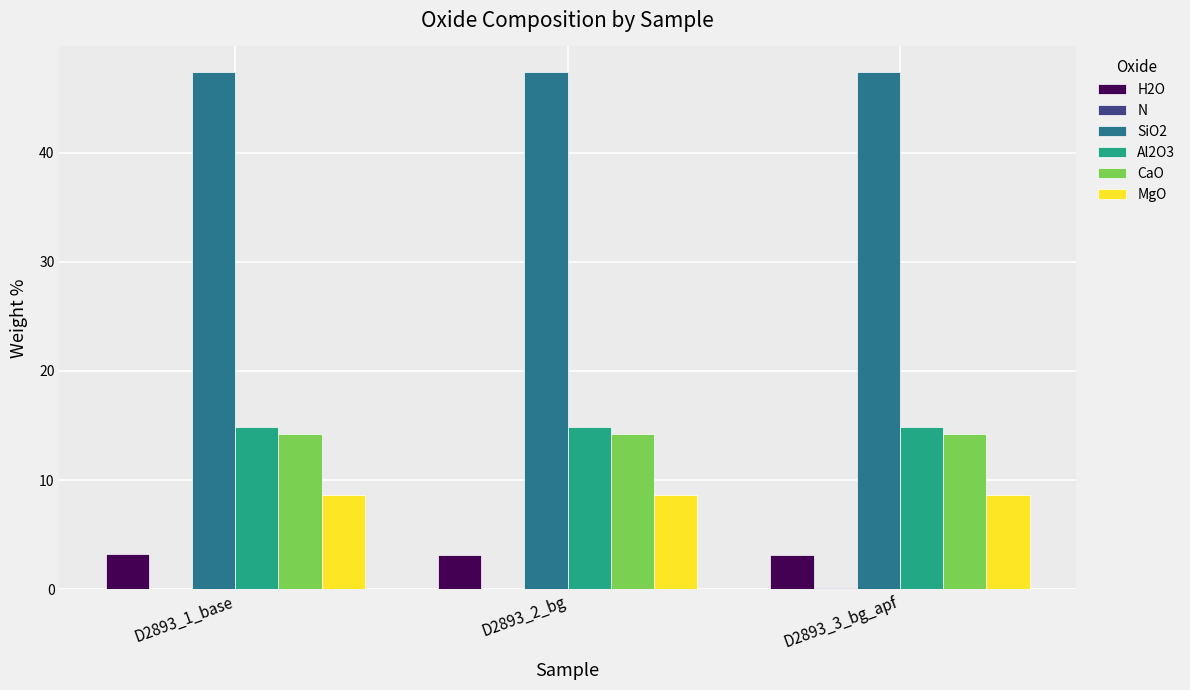

The value of CaO at D2893_3_bg_apf is 6.1. True or false?

False